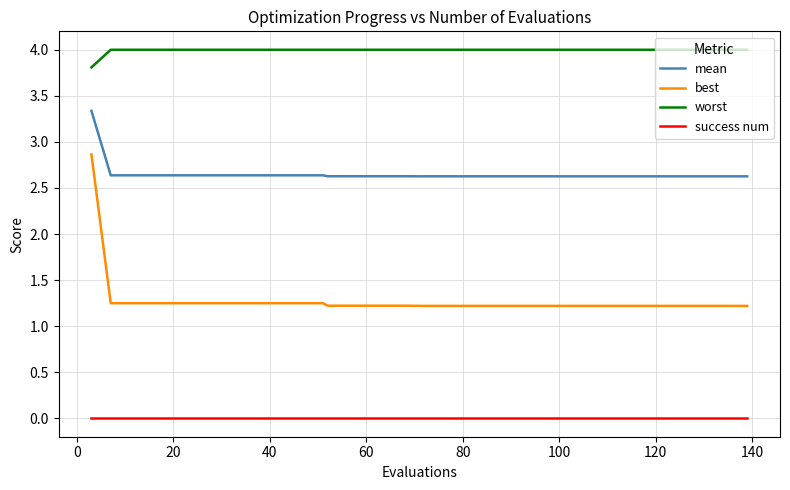

List the series in order of their overall mean, lowest first.

success num, best, mean, worst